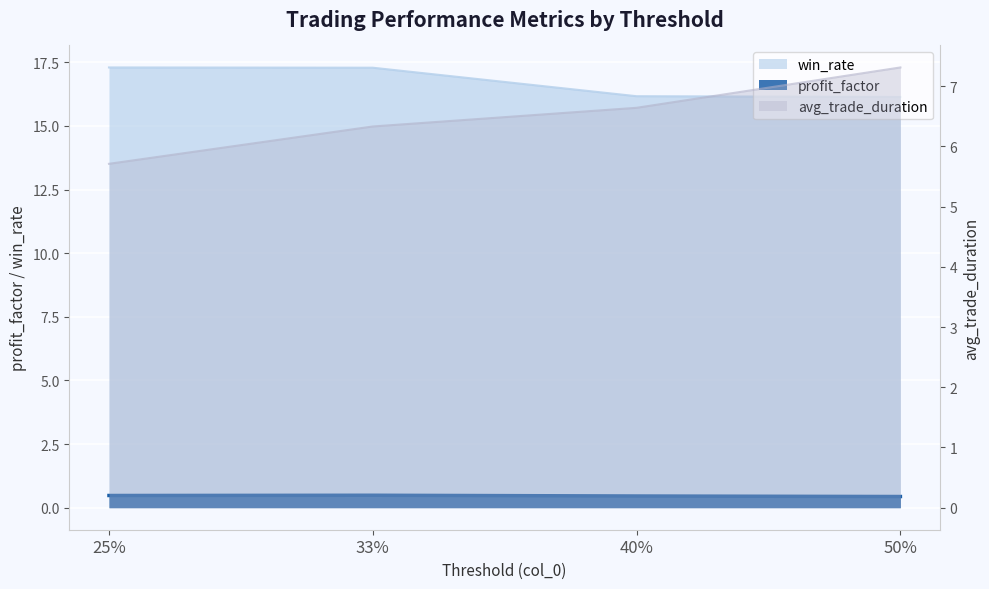

True or false: avg_trade_duration and profit_factor cross at least once.

False